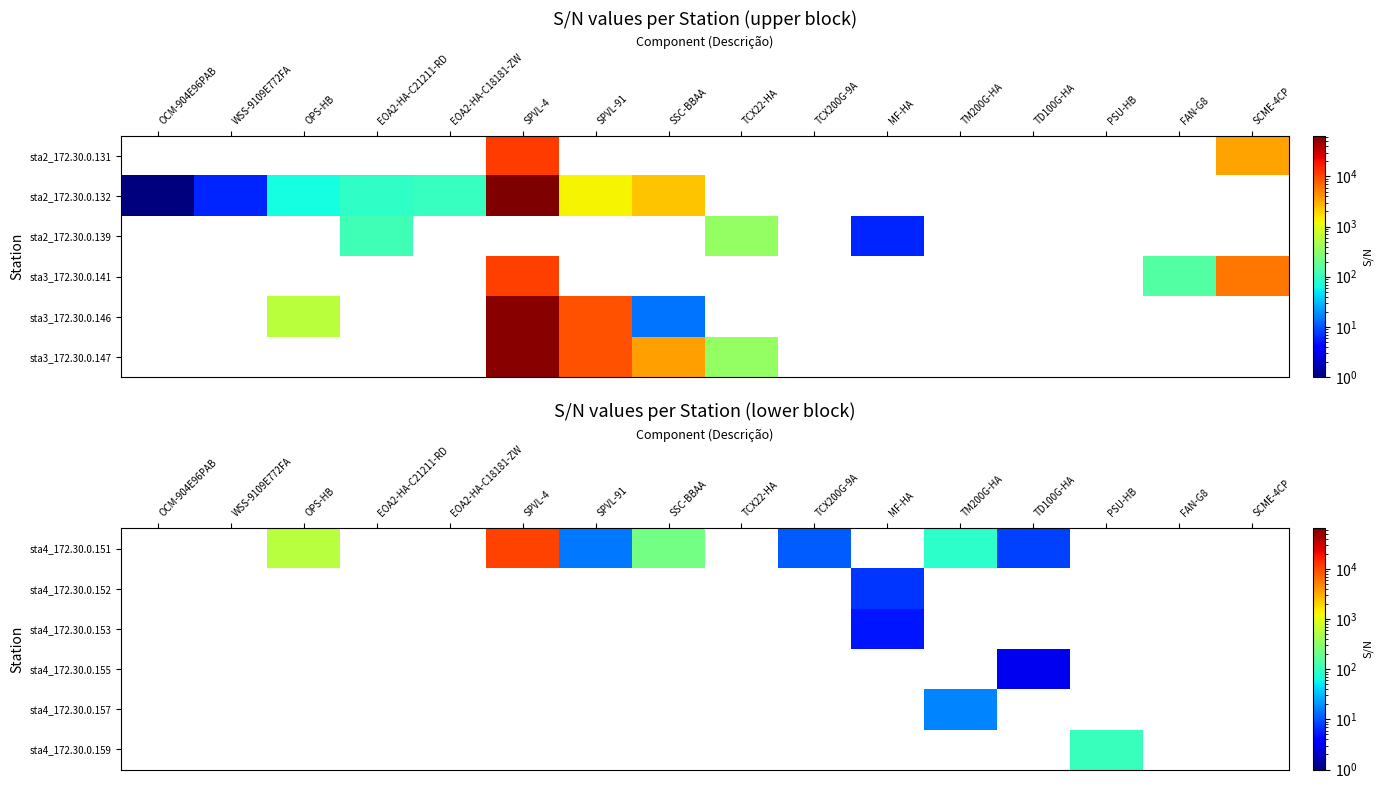

What is the sum of the sta4_172.30.0.151 values at TM200G-HA and SPVL-91?

104.0